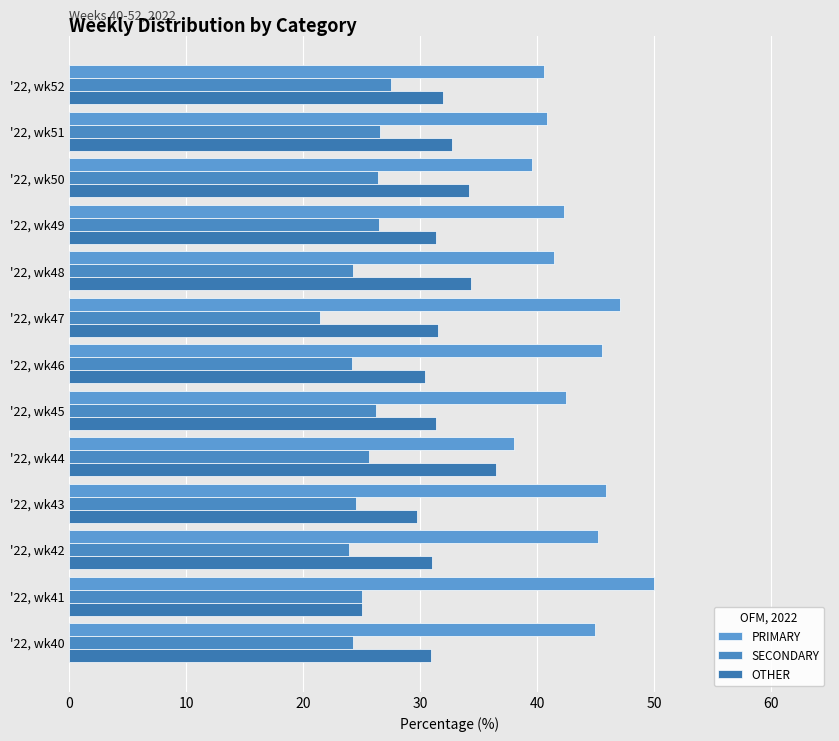

Count the number of data series in this chart.

3